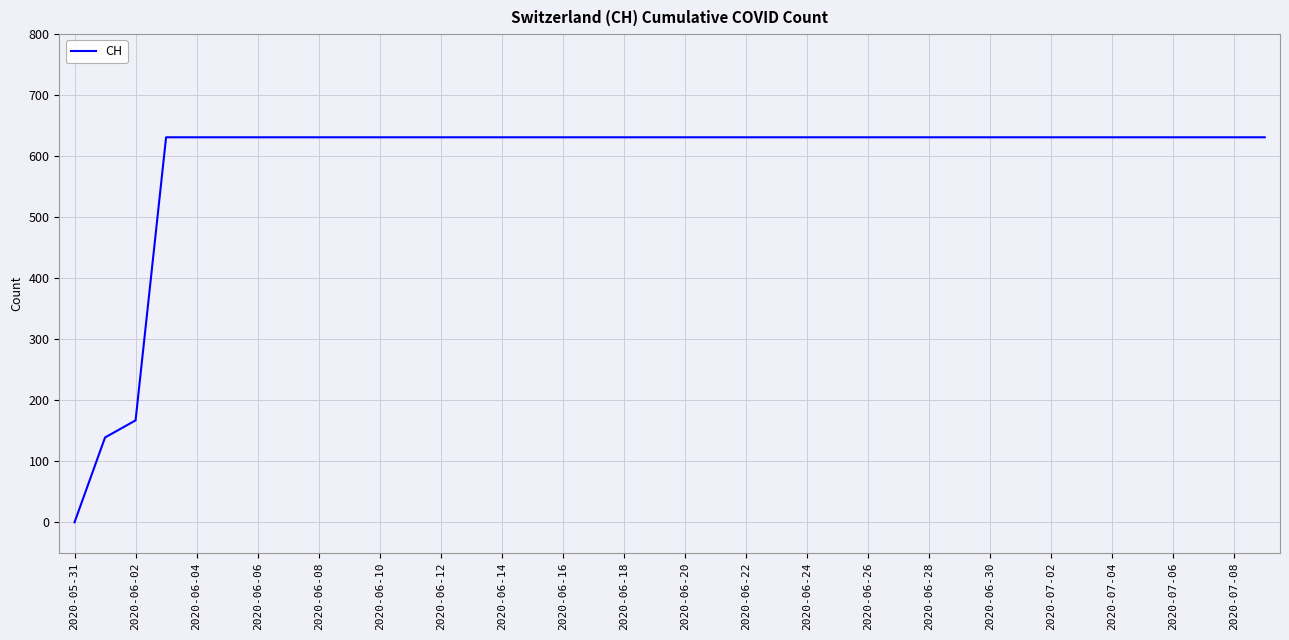

What is the greatest value displayed?

631